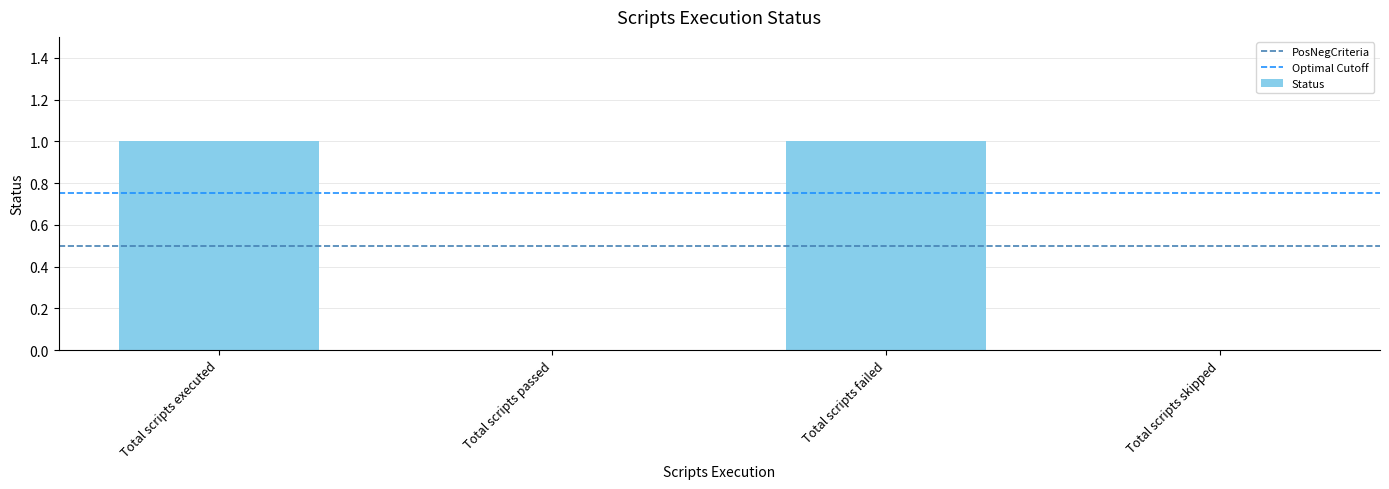

How many series are shown in this chart?

1